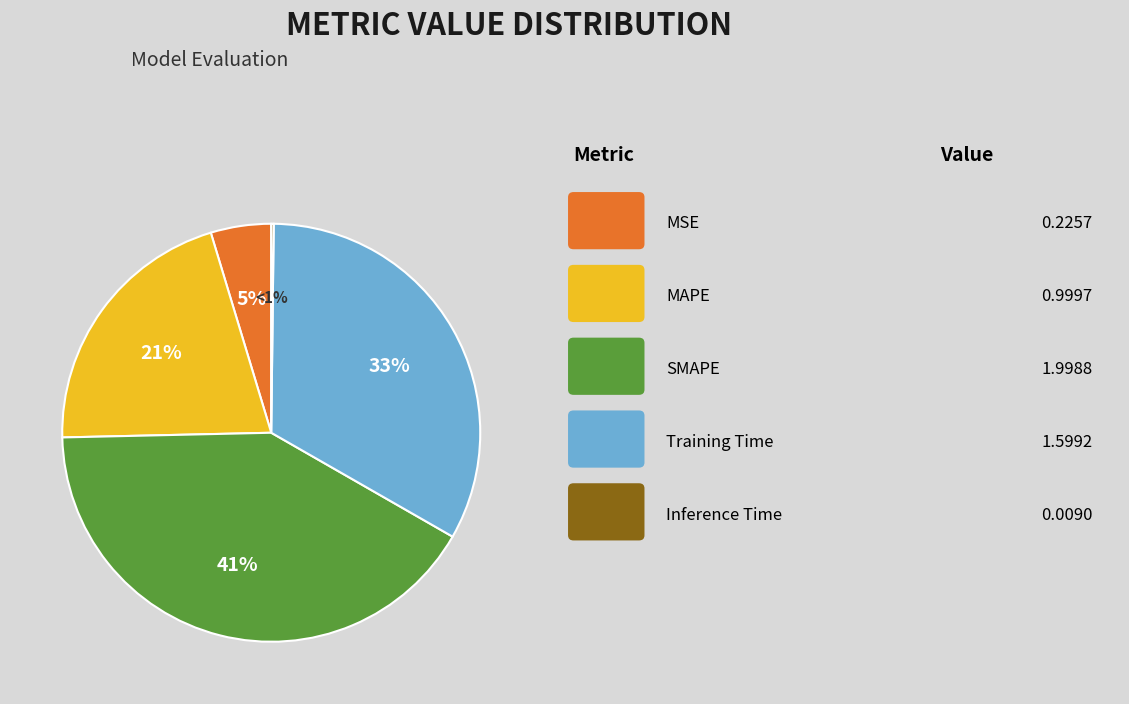

True or false: Inference Time accounts for 0% of the total.

True